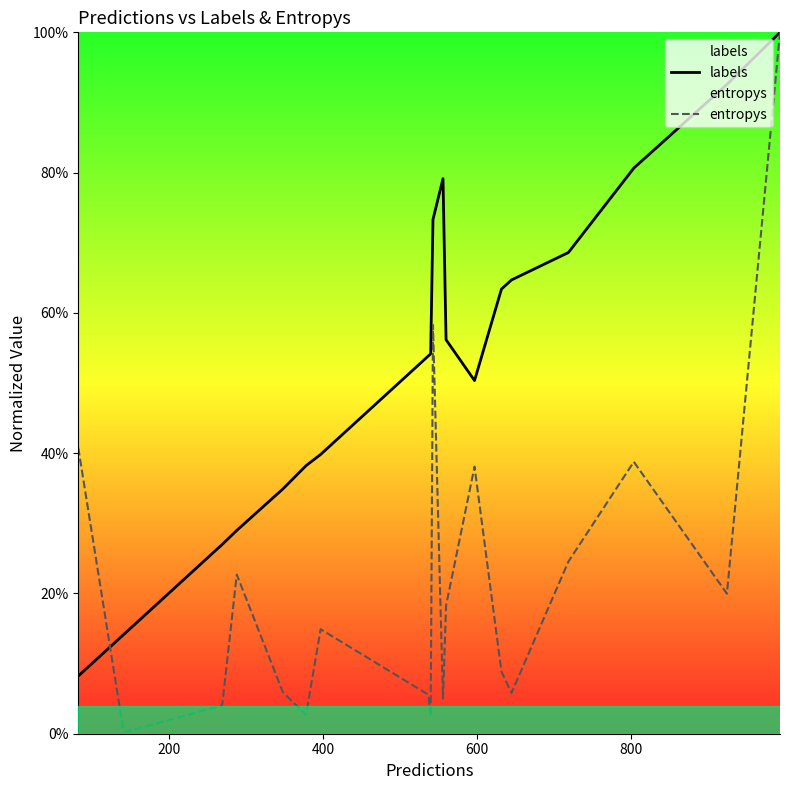

Is the value of labels at 15 greater than the value of entropys at 8?

Yes